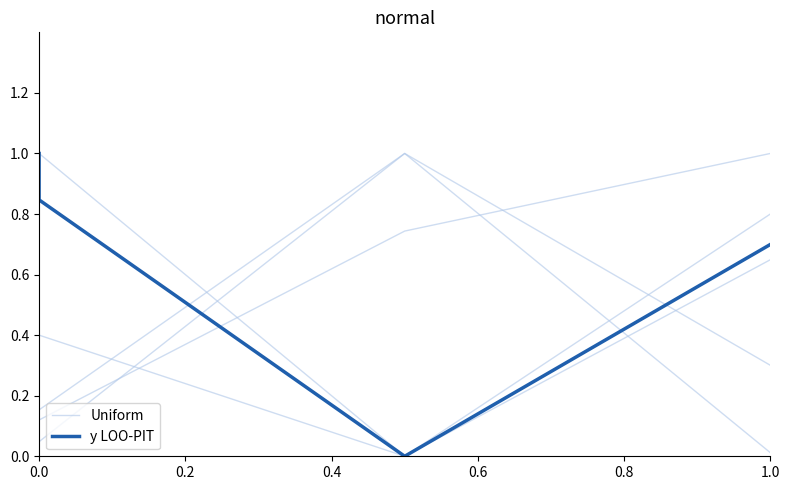

What are all the series names shown in the legend?

Uniform, y LOO-PIT